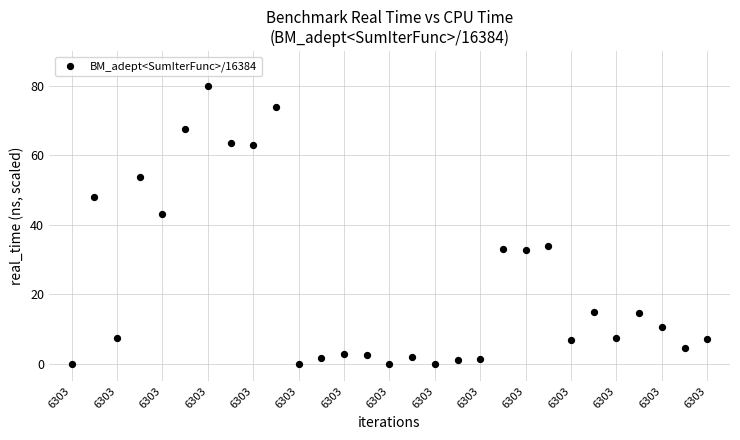

What is the range of Y values (max minus min)?

80.0